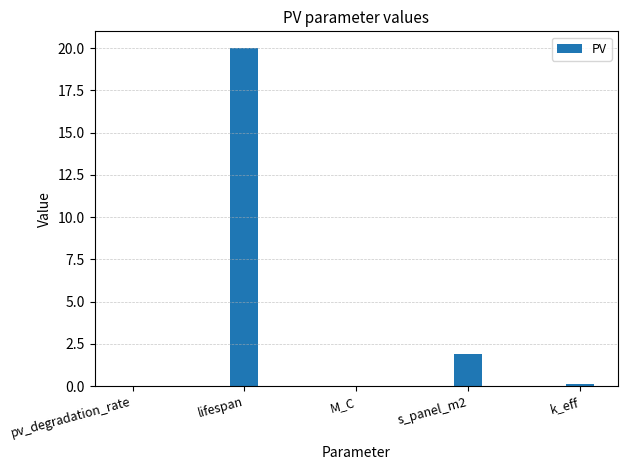

What is the maximum value shown in the chart?

20.0